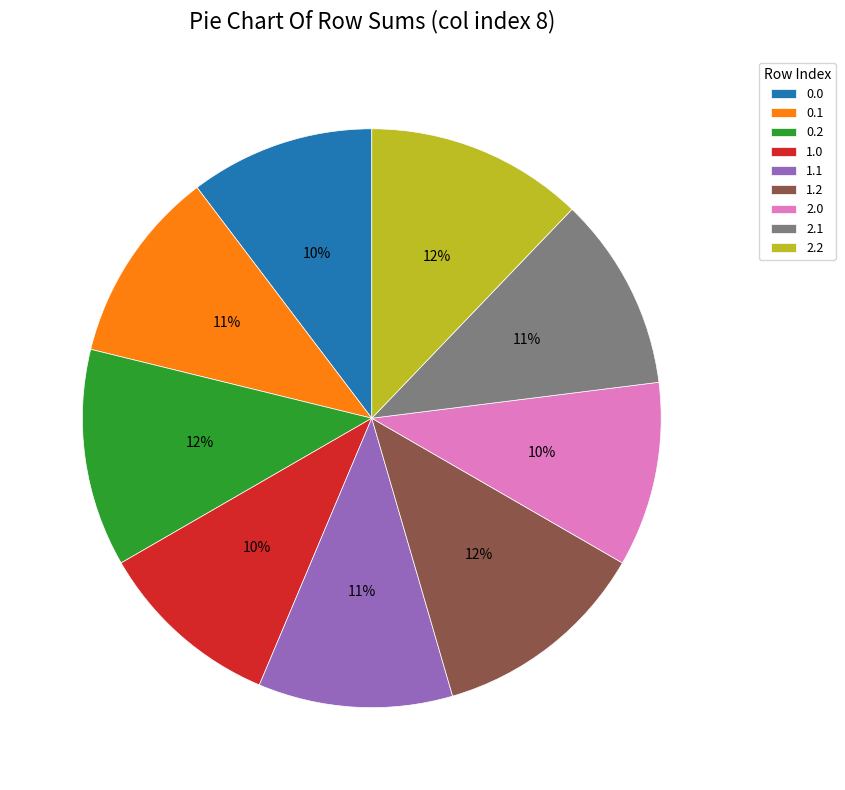

To the nearest percent, what is the difference between the largest and smallest slice percentages?

2%